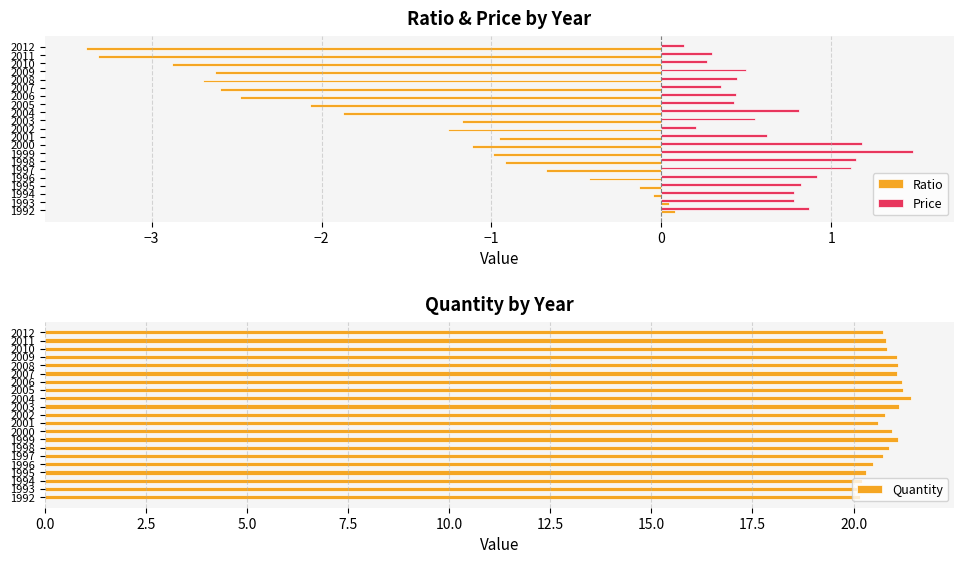

Is it true that Price equals 1.5 at 1999?

True